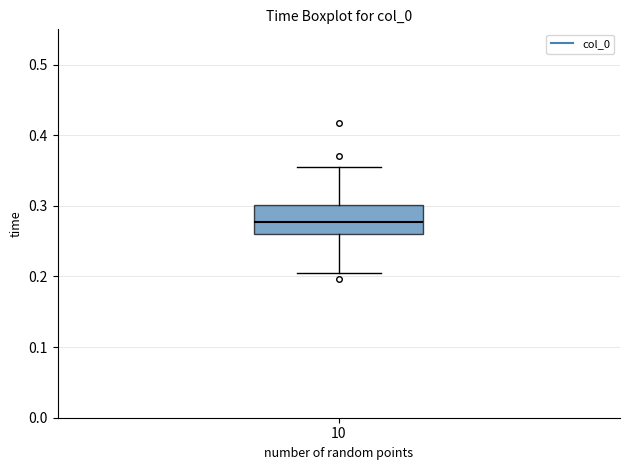

Where does the median line of the box at x = 10 sit on the y-axis? The values are not printed on the chart, so give them approximately, as read against the axis.

0.28